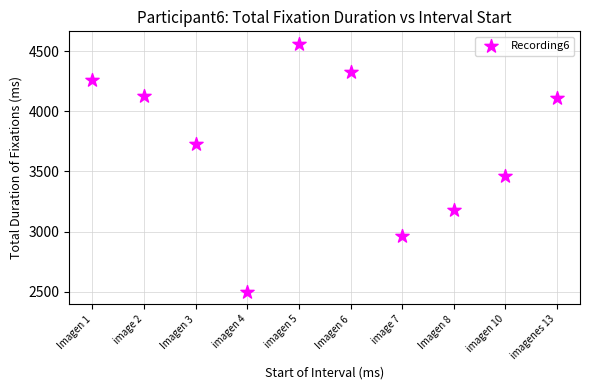

What Y value in the scatter plot is closest to 3530?

3464